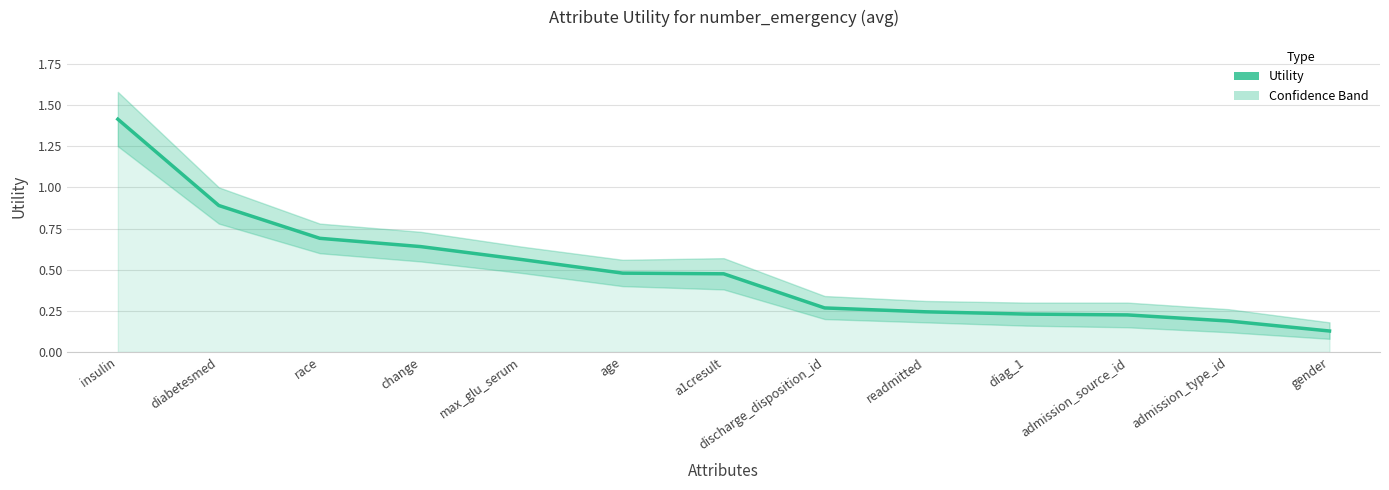

What is the approximate value at admission_source_id?

0.2